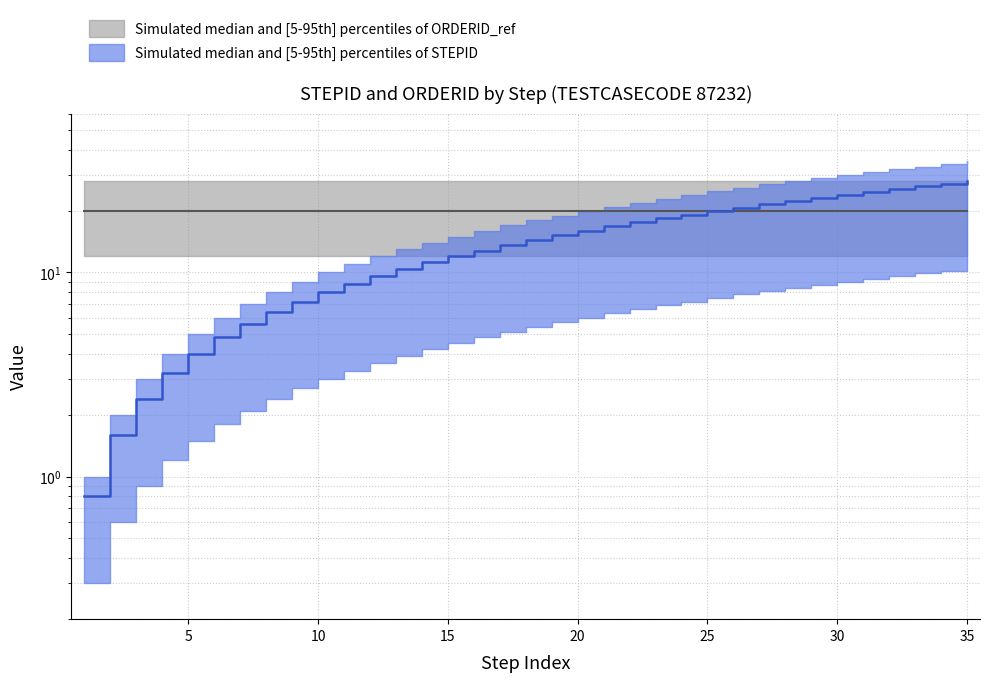

List the labels in order of value, smallest first.

1, 2, 3, 4, 5, 6, 7, 8, 9, 10, 11, 12, 13, 14, 15, 16, 17, 18, 19, 20, 21, 22, 23, 24, 25, 26, 27, 28, 29, 30, 31, 32, 33, 34, 35